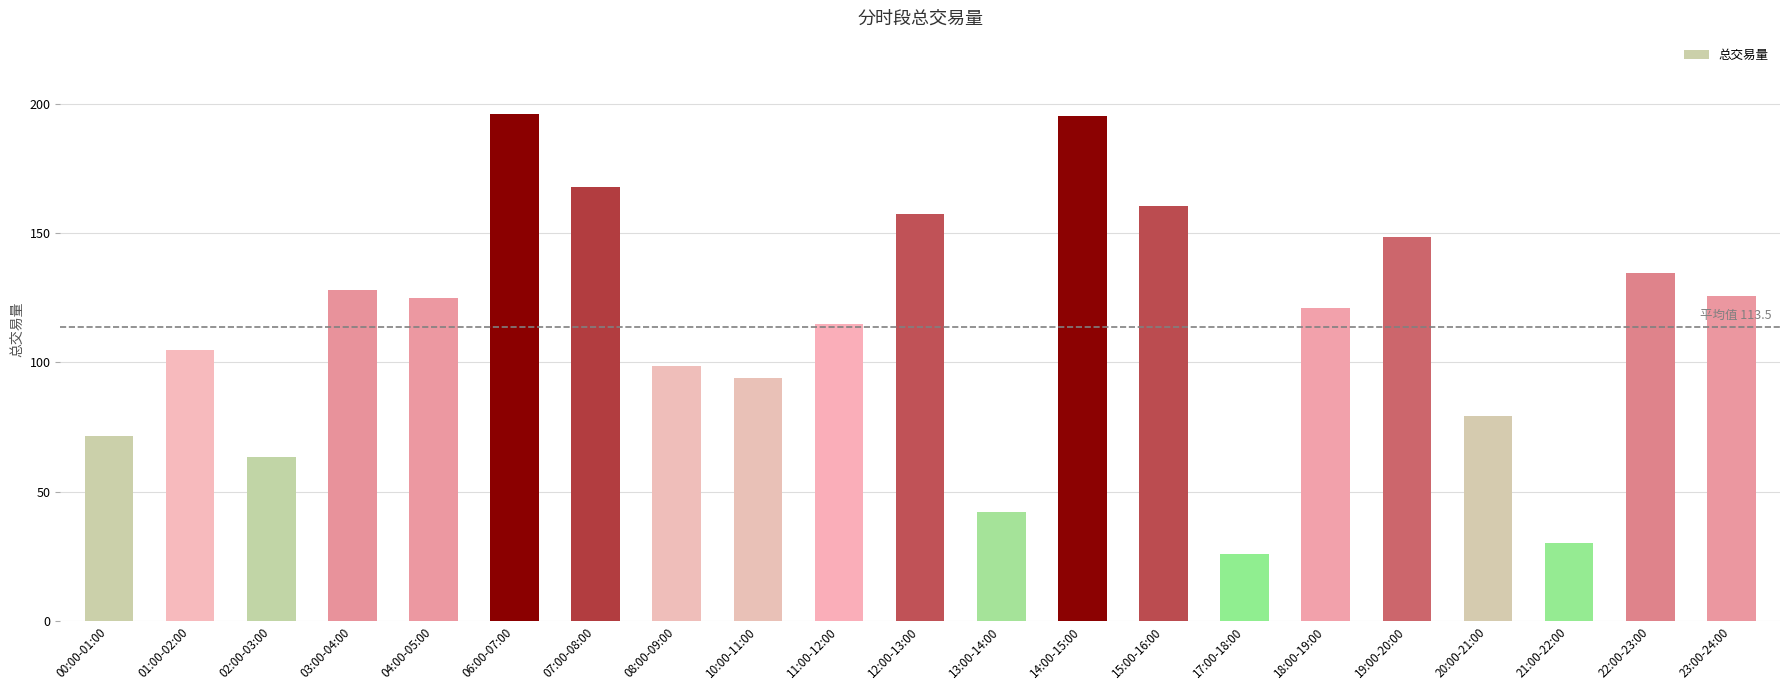

How many data points does each series have?

21